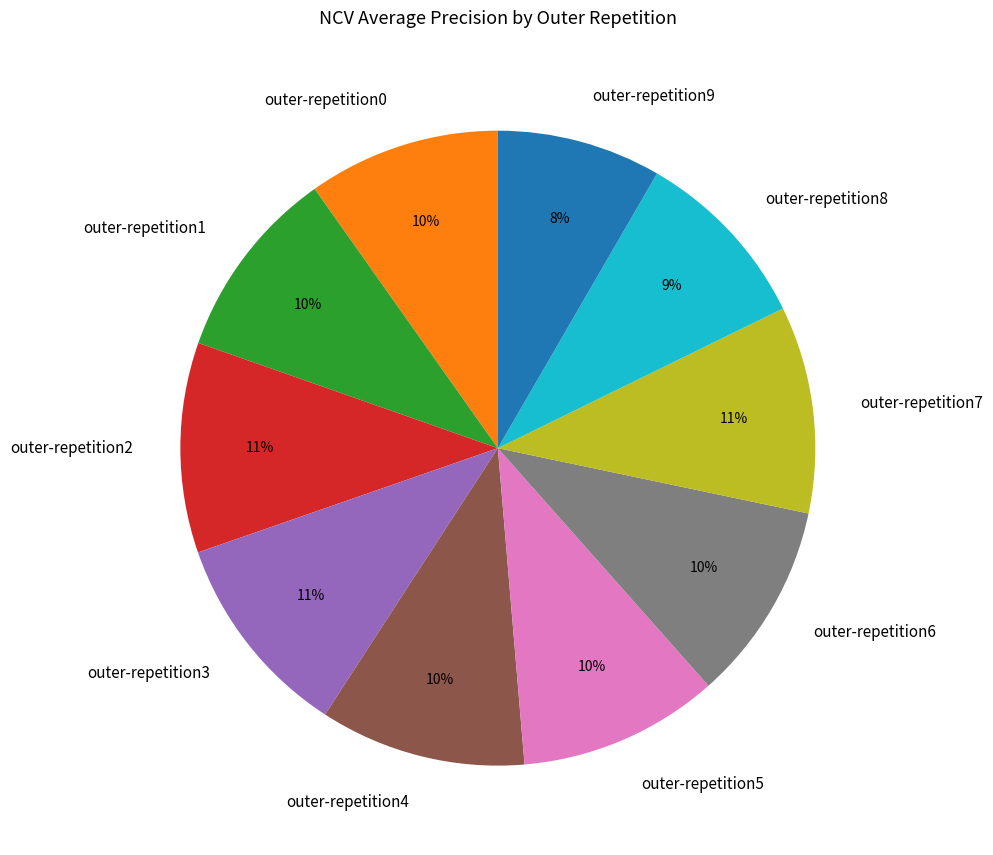

To the nearest percent, what is the combined percentage of outer-repetition9 and outer-repetition0?

18%